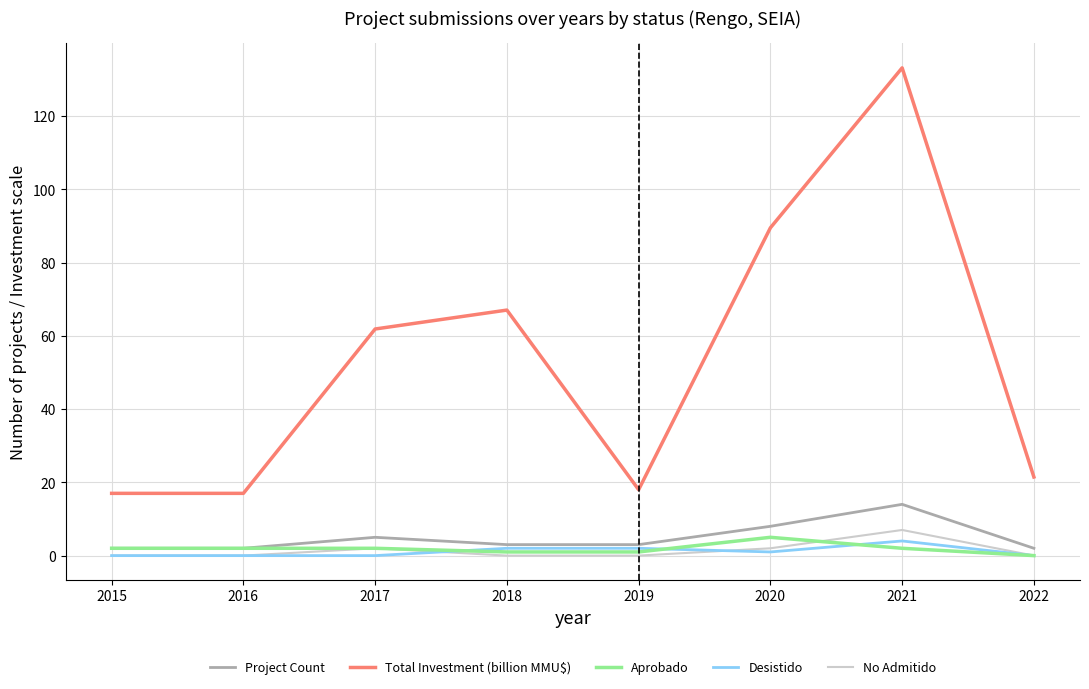

True or false: No Admitido has a value of 2.0 at 2017.

True